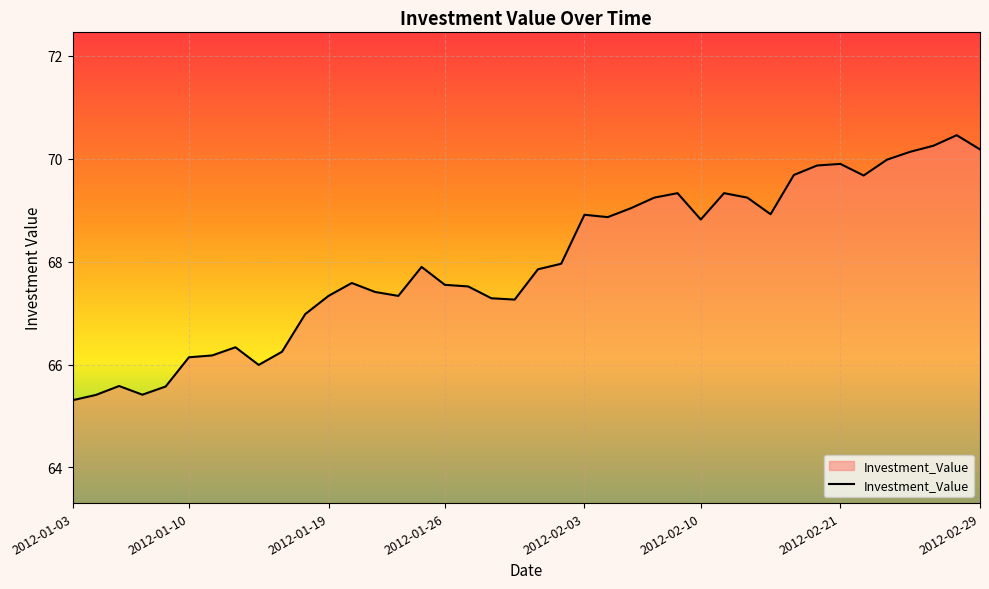

Does the chart display data point markers on the line(s)?

No